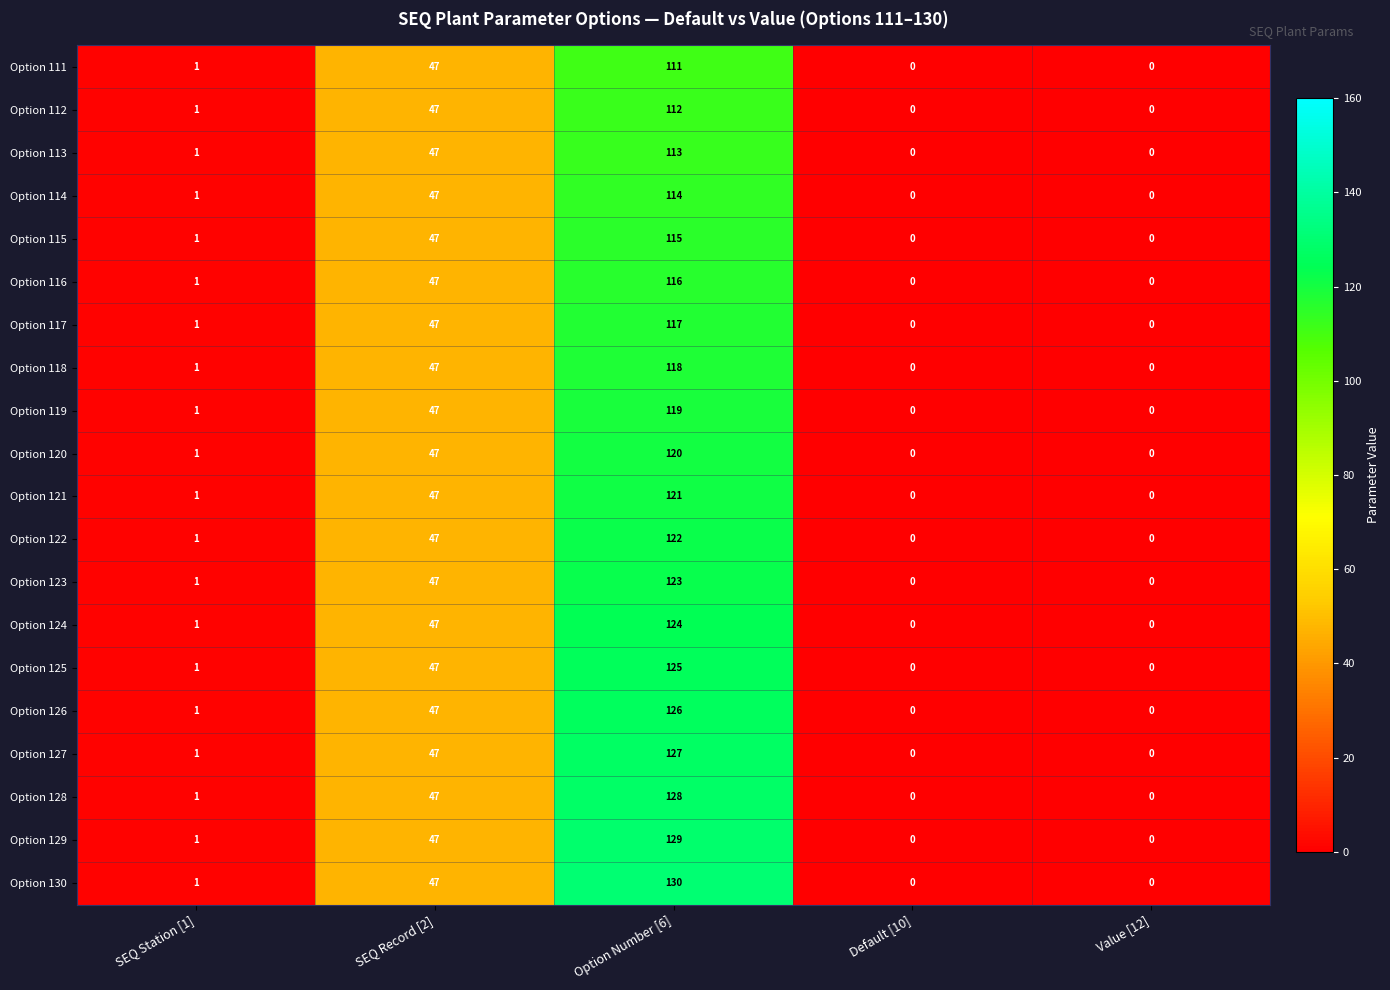

What is the greatest value displayed?

130